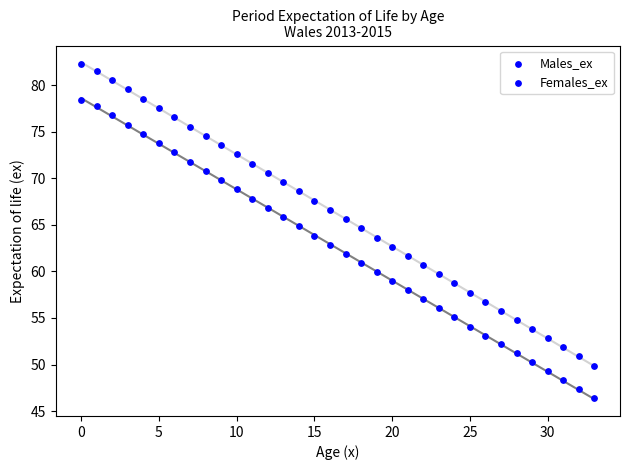

How many data points are displayed?

68